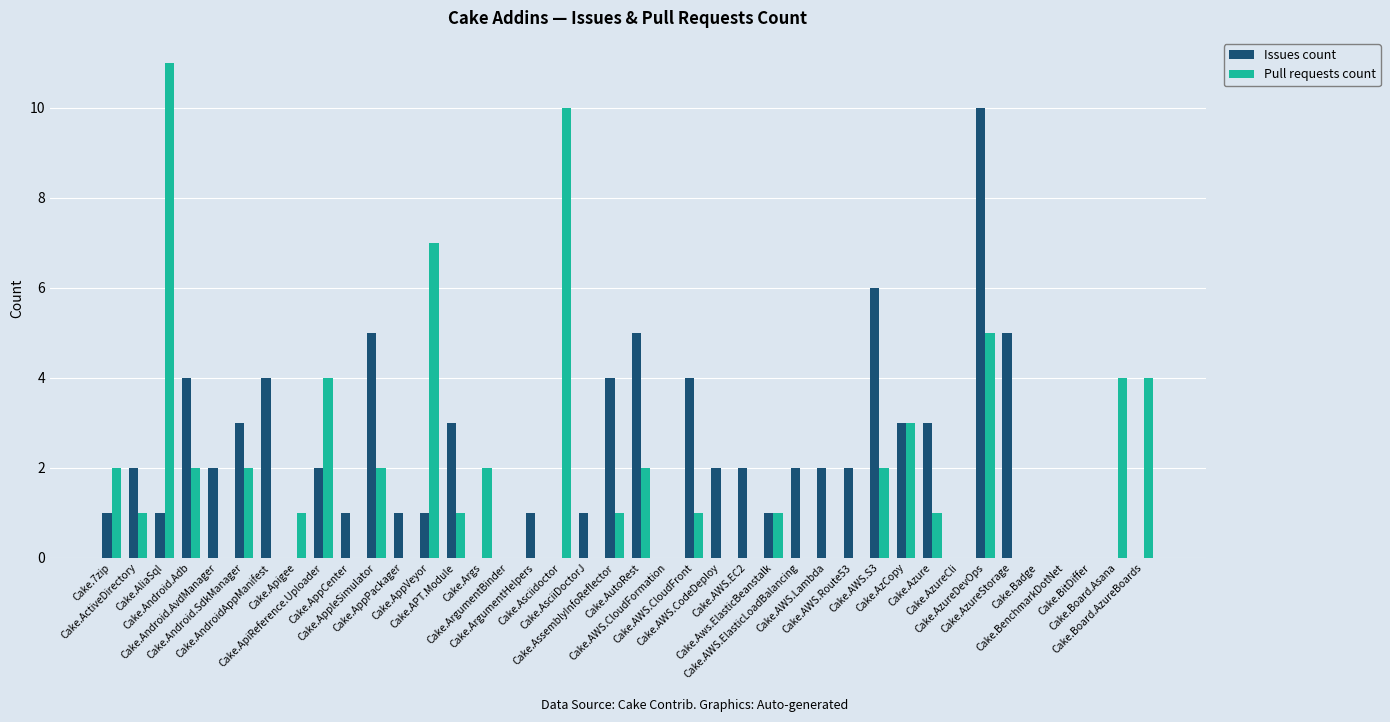

What is the sum of all Issues count values?

83